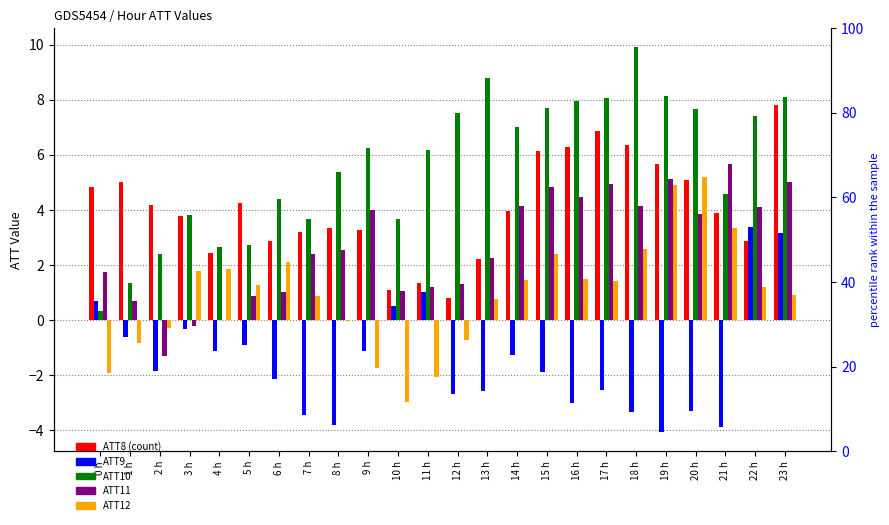

Reading left to right, transcribe all the data shown in this chart.

ATT8: 4.8	5.0	4.2	3.8	2.4	4.2	2.9	3.2	3.3	3.3	1.1	1.3	0.8	2.2	4.0	6.1	6.3	6.9	6.3	5.7	5.1	3.9	2.9	7.8
ATT9: 0.7	-0.6	-1.8	-0.3	-1.1	-0.9	-2.1	-3.5	-3.8	-1.1	0.5	1.0	-2.7	-2.6	-1.3	-1.9	-3.0	-2.5	-3.3	-4.1	-3.3	-3.9	3.4	3.2
ATT10: 0.3	1.4	2.4	3.8	2.7	2.7	4.4	3.7	5.4	6.2	3.7	6.2	7.5	8.8	7.0	7.7	7.9	8.1	9.9	8.1	7.7	4.6	7.4	8.1
ATT11: 1.8	0.7	-1.3	-0.2	0.0	0.9	1.0	2.4	2.5	4.0	1.1	1.2	1.3	2.2	4.2	4.8	4.5	4.9	4.1	5.1	3.8	5.7	4.1	5.0
ATT12: -1.9	-0.8	-0.3	1.8	1.9	1.3	2.1	0.9	-0.0	-1.7	-3.0	-2.0	-0.7	0.8	1.5	2.4	1.5	1.4	2.6	4.9	5.2	3.3	1.2	0.9